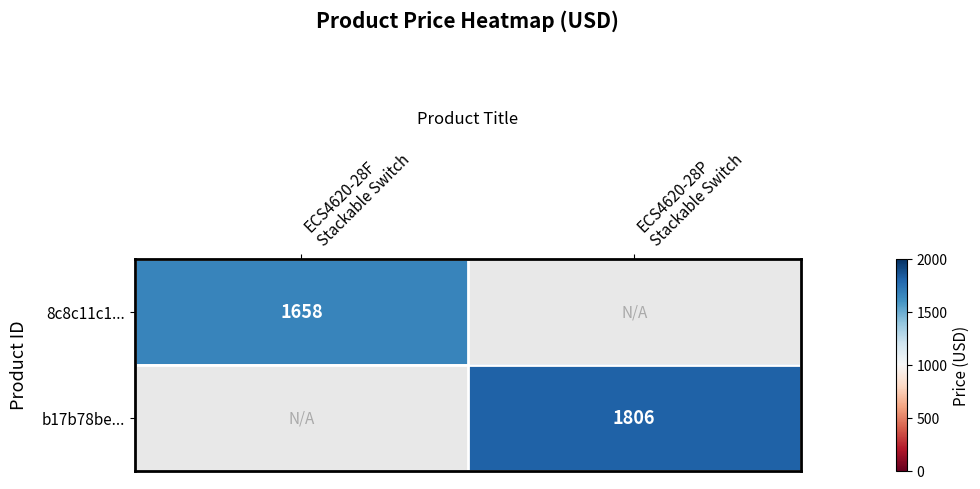

Which has a higher value, ECS4620-28F
Stackable Switch or ECS4620-28P
Stackable Switch?

ECS4620-28P
Stackable Switch